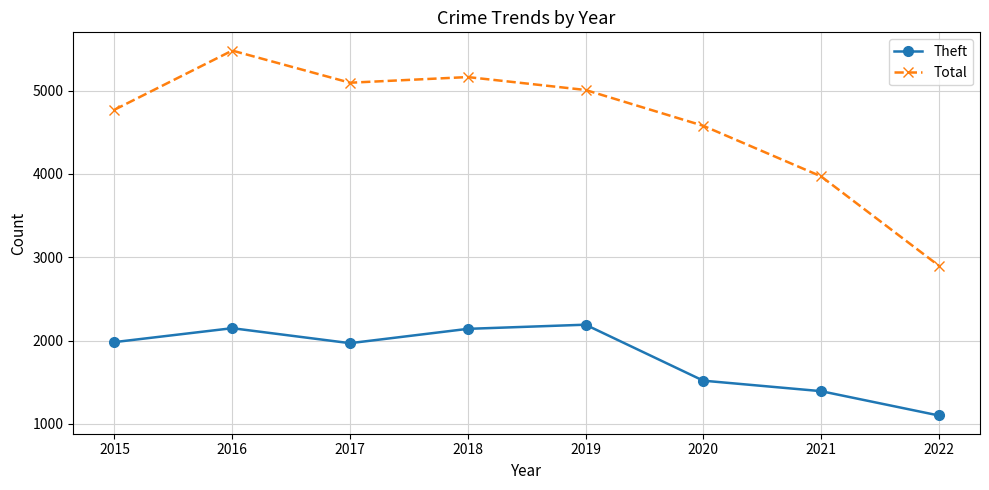

How many distinct data groups are displayed?

2